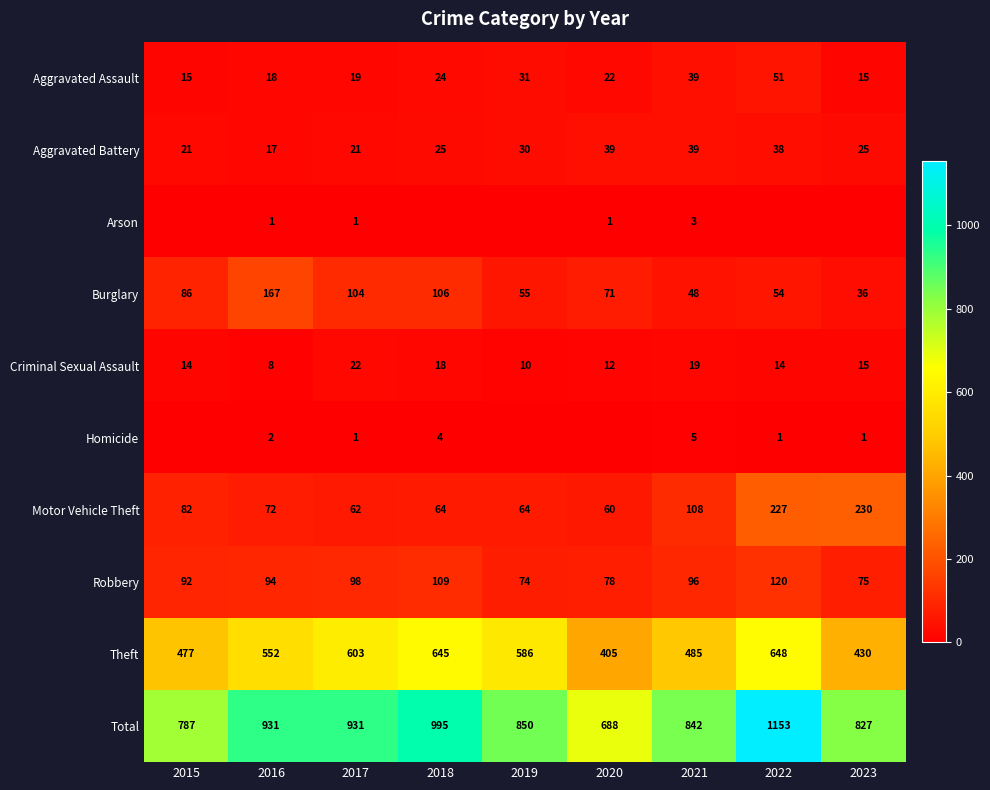

How many distinct data groups are displayed?

10